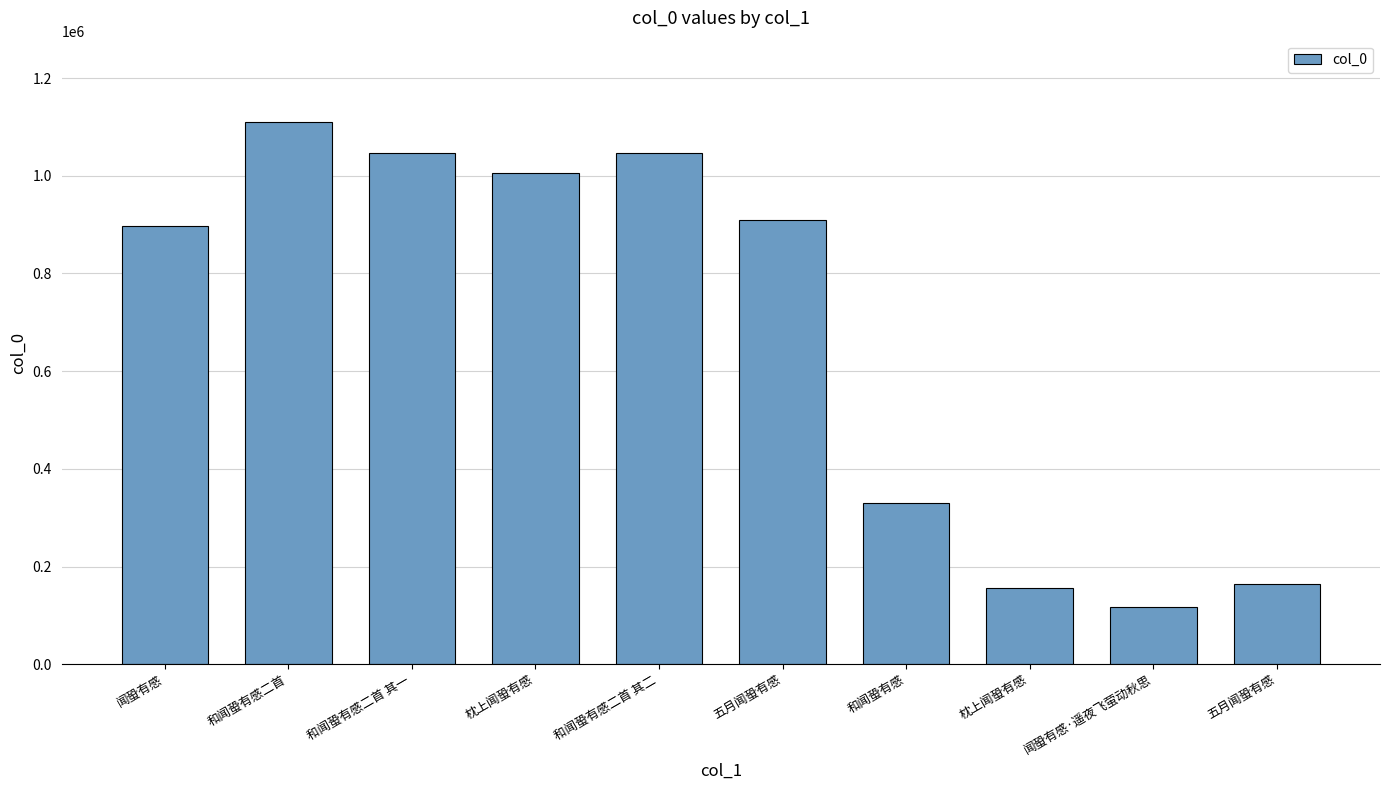

What is the difference between the maximum and minimum values?

992746